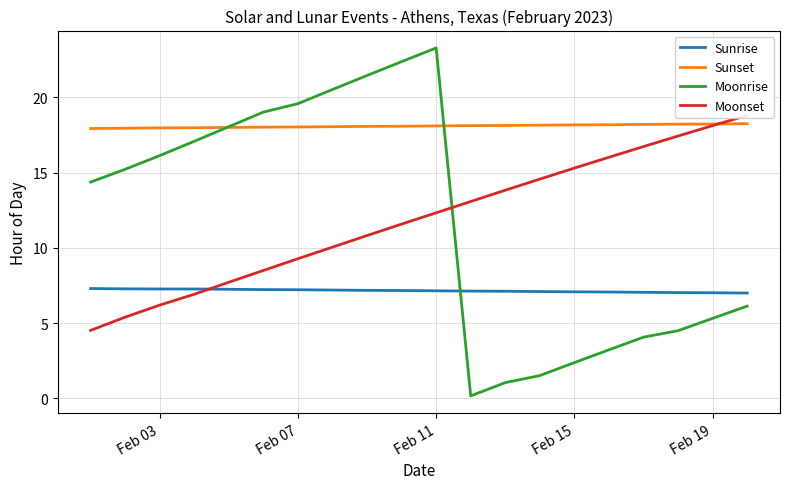

True or false: Sunrise and Moonrise cross at least once.

True